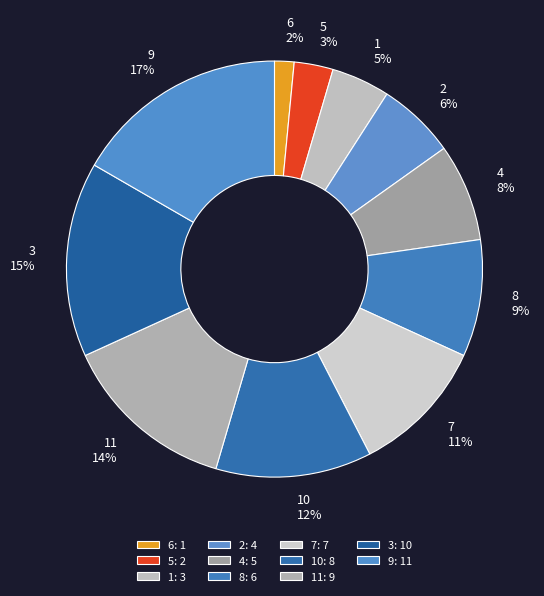

Combined, do 10 and 11 account for over 50%?

No